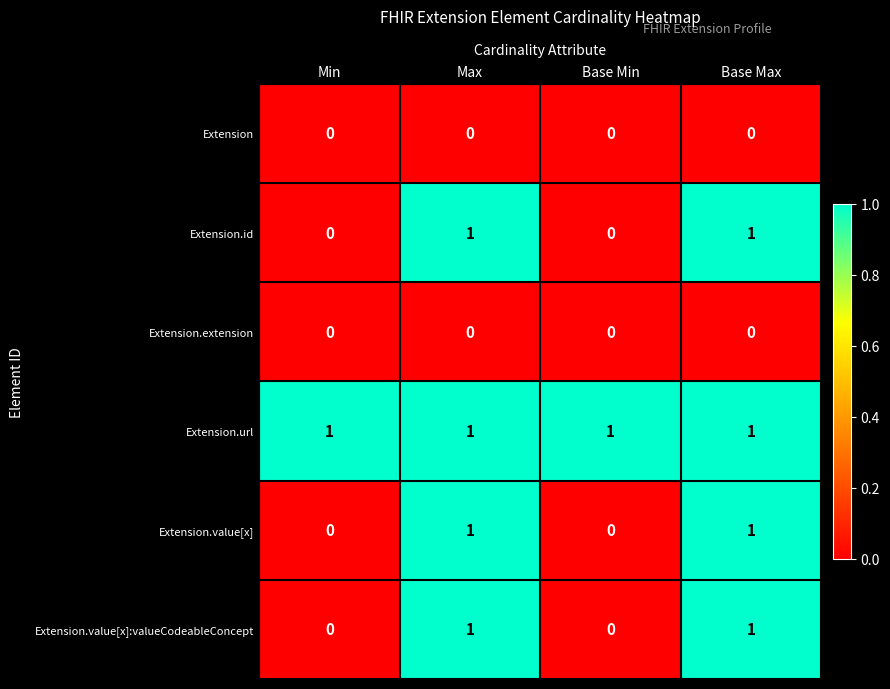

Reading right to left, what are all the values shown in this chart?

Extension: Base Max=0	Base Min=0	Max=0	Min=0
Extension.id: Base Max=1	Base Min=0	Max=1	Min=0
Extension.extension: Base Max=0	Base Min=0	Max=0	Min=0
Extension.url: Base Max=1	Base Min=1	Max=1	Min=1
Extension.value[x]: Base Max=1	Base Min=0	Max=1	Min=0
Extension.value[x]:valueCodeableConcept: Base Max=1	Base Min=0	Max=1	Min=0